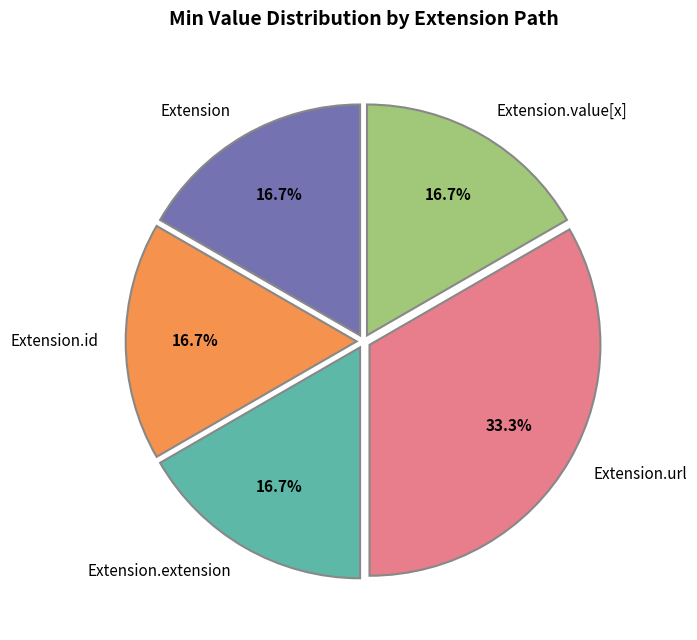

Combined, do Extension.extension and Extension.id account for over 50%?

No